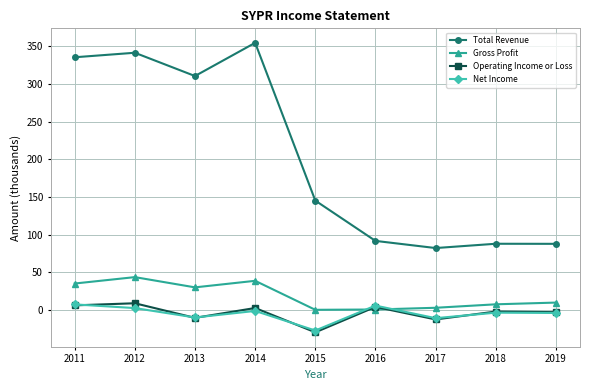

At how many categories does at least one series exceed 3?

9